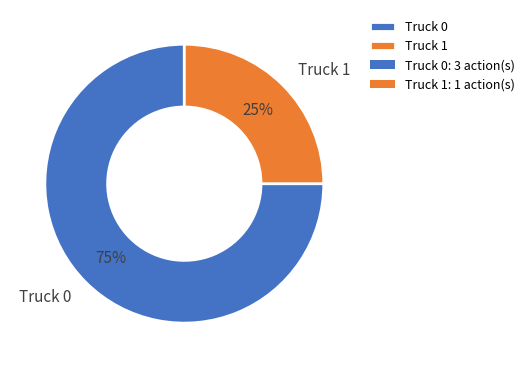

Is it true that Truck 1 is 38% of the pie?

False